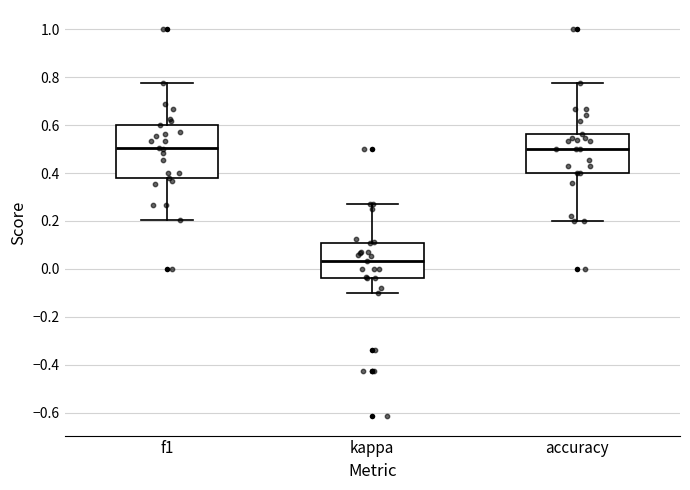

Reading left to right, read every box against the y-axis: the position of its median line, the range the box covers, and the ends of its whiskers. The values are not printed on the chart, so give them approximately, as read against the axis.

f1: median 0.50, box 0.38 to 0.60, whiskers 0.20 to 0.78
kappa: median 0.04, box -0.04 to 0.10, whiskers -0.10 to 0.28
accuracy: median 0.50, box 0.40 to 0.56, whiskers 0.20 to 0.78